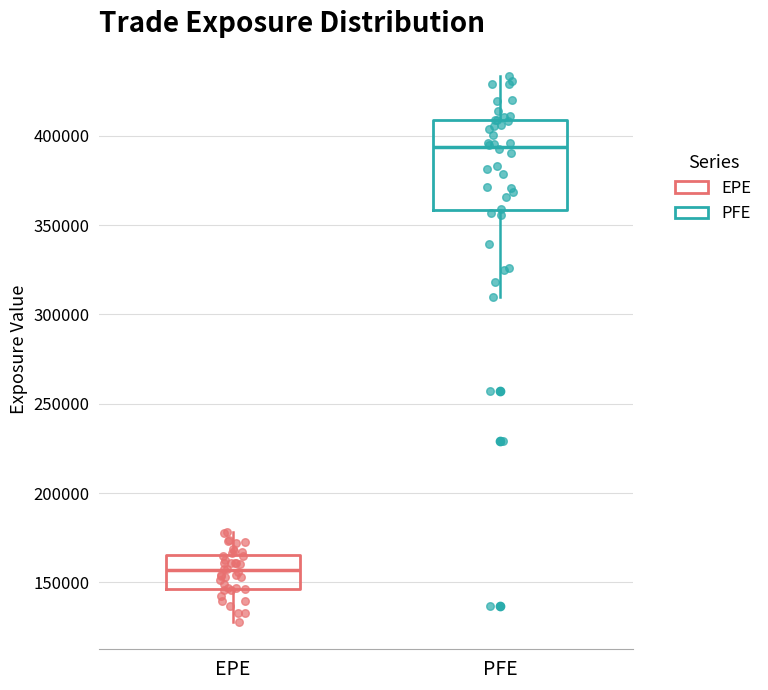

Which box is the tallest, from its lower edge to its upper edge?

PFE